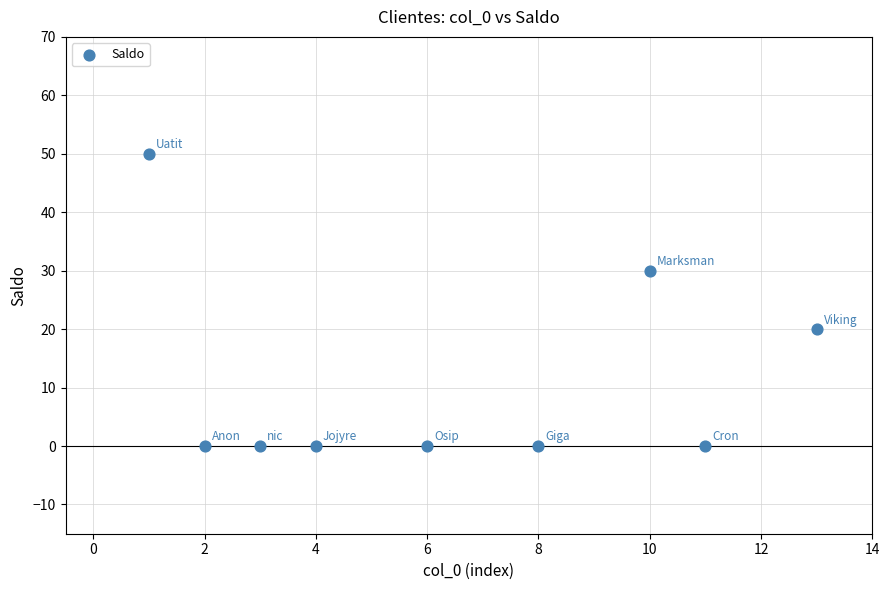

What is the range of X values (max minus min)?

12